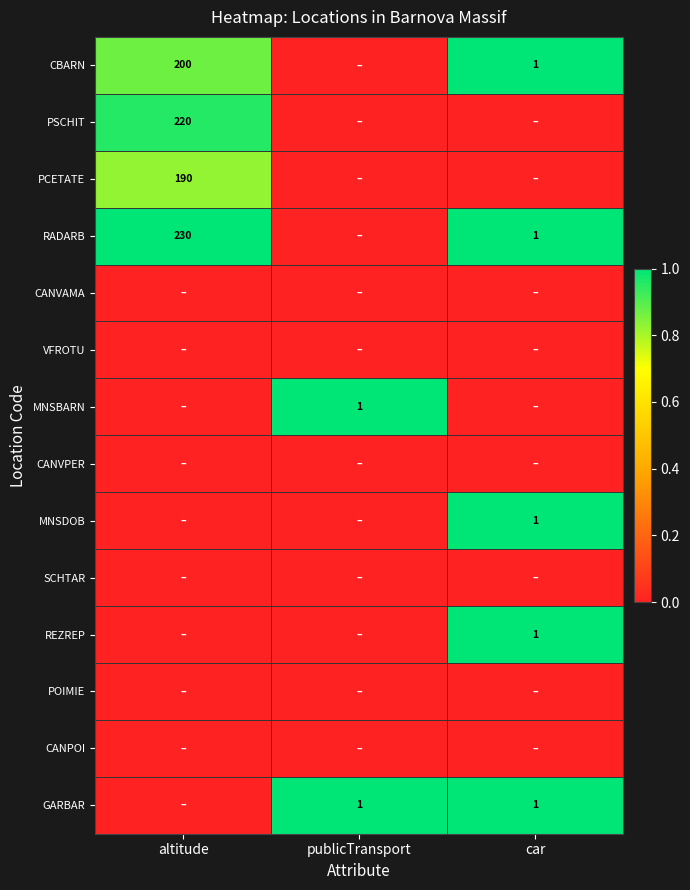

Rank the series at publicTransport from lowest to highest value.

CBARN, PSCHIT, PCETATE, RADARB, CANVAMA, VFROTU, CANVPER, MNSDOB, SCHTAR, REZREP, POIMIE, CANPOI, MNSBARN, GARBAR